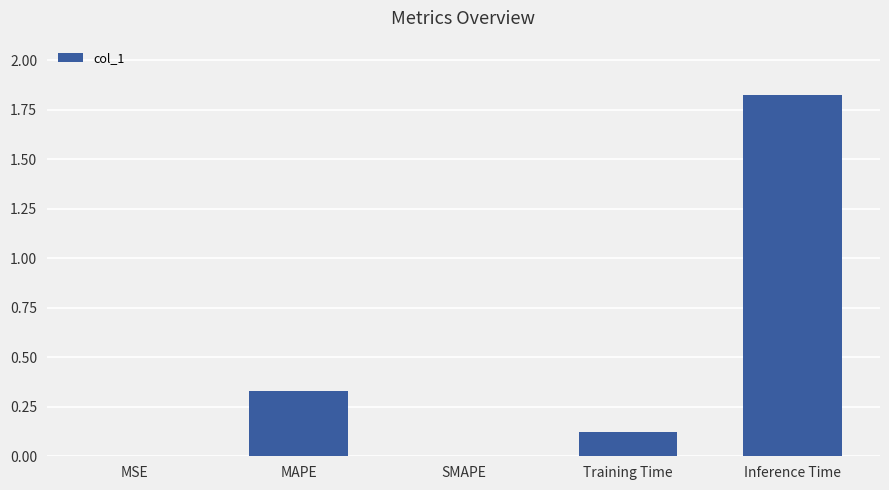

What is the sum of all values?

2.3